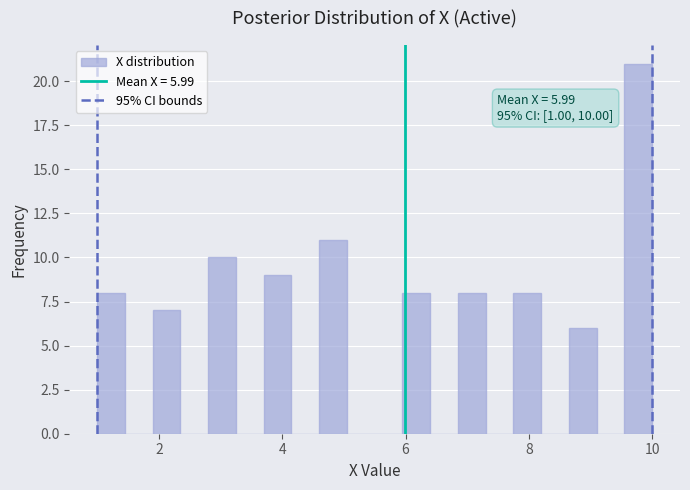

Read against the x-axis, roughly where is the centre of the tallest bar?

9.8